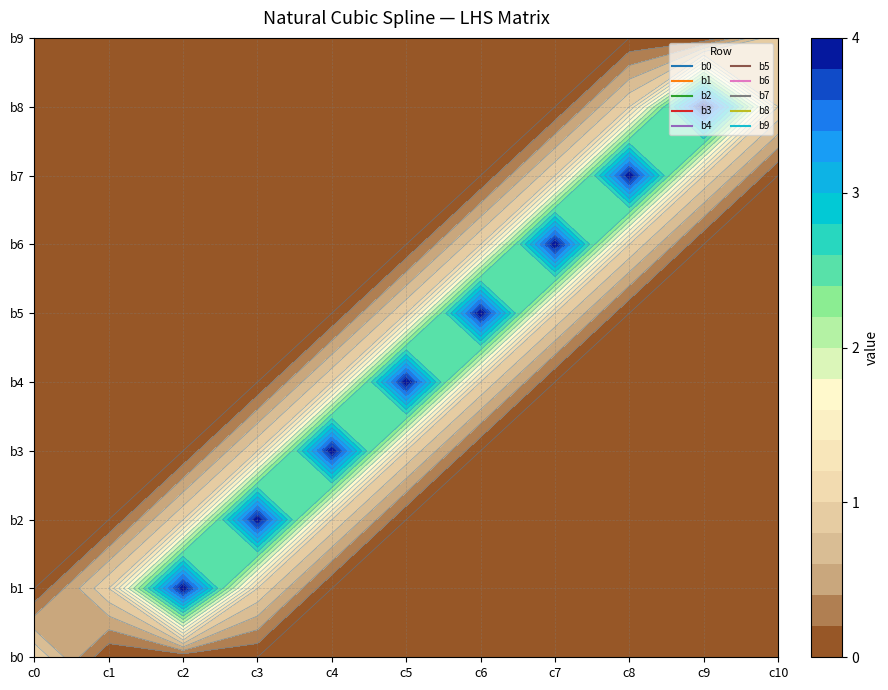

At which category does the chart reach its minimum across all series?

1